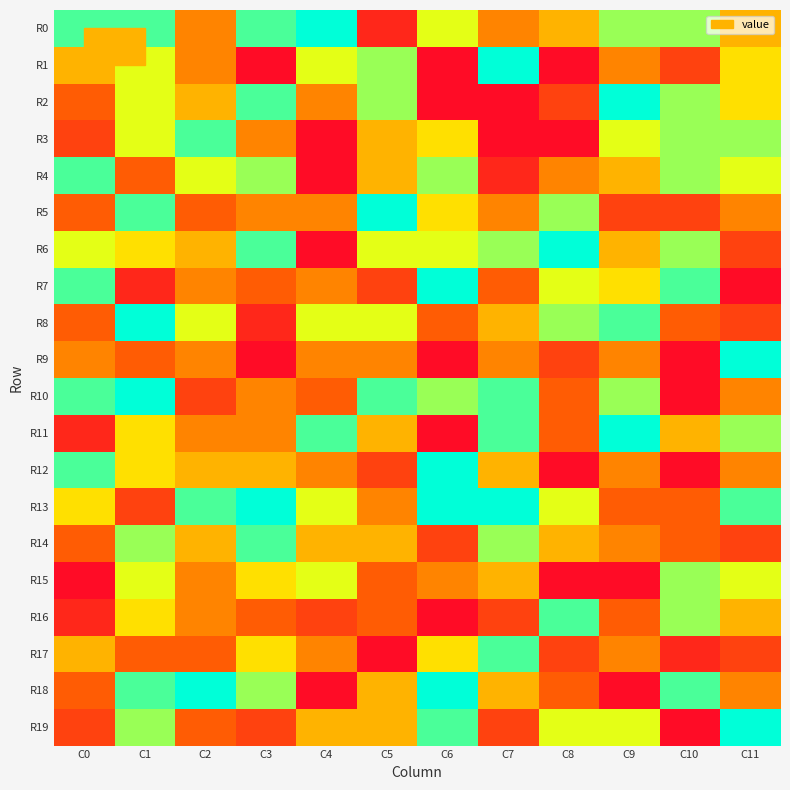

How many categories are shown in the chart?

12